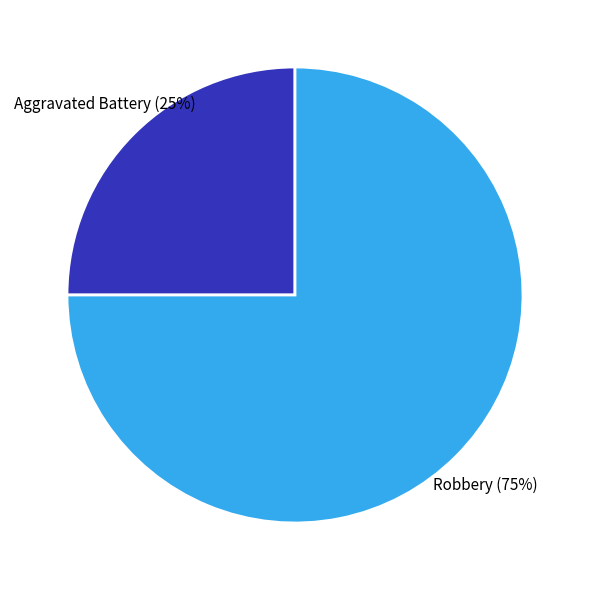

Rank the categories by value from lowest to highest.

Aggravated Battery, Robbery